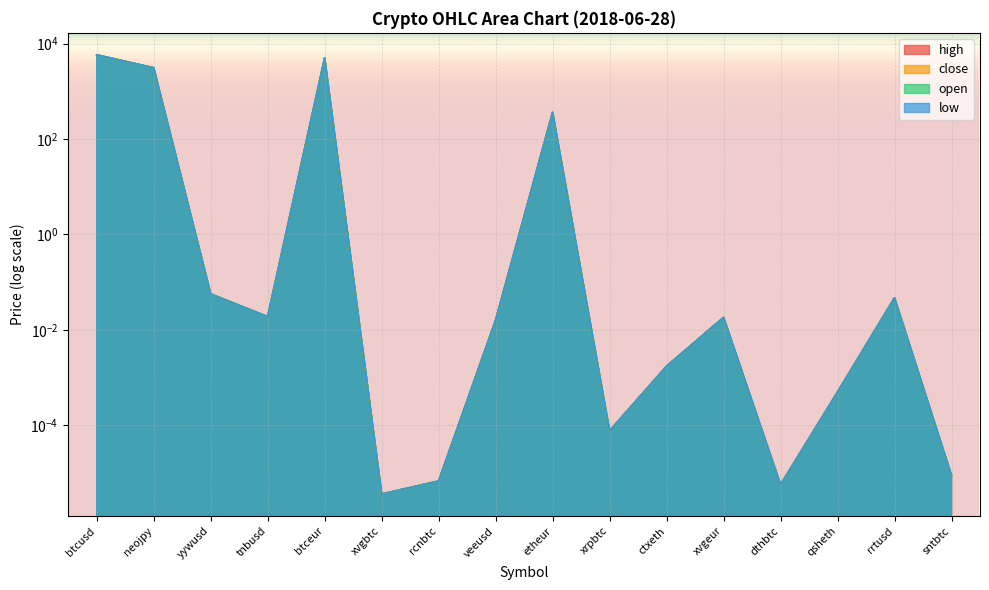

Which series has the largest total across all categories?

high